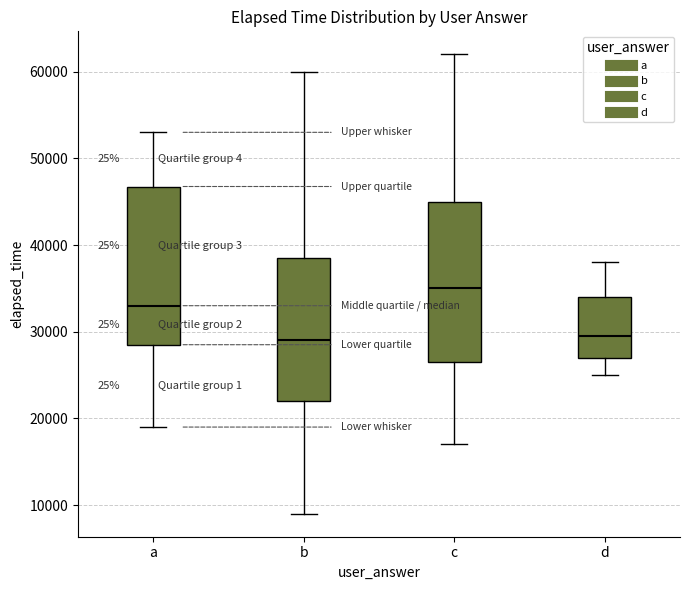

Reading left to right, transcribe this box plot: for each box, give where its median line is, the range the box spans, and where its two whiskers end, as read against the y-axis. The values are not printed on the chart, so give them approximately, as read against the axis.

a: median 33000, box 29000 to 47000, whiskers 19000 to 53000
b: median 29000, box 22000 to 39000, whiskers 9000 to 60000
c: median 35000, box 27000 to 45000, whiskers 17000 to 62000
d: median 30000, box 27000 to 34000, whiskers 25000 to 38000